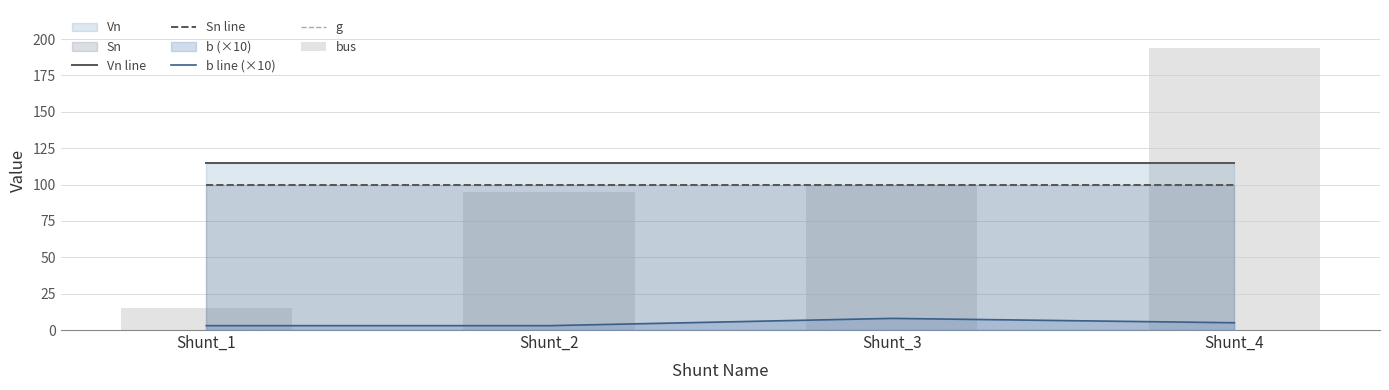

What is the sum of the Vn line values at Shunt_3 and Shunt_1?

230